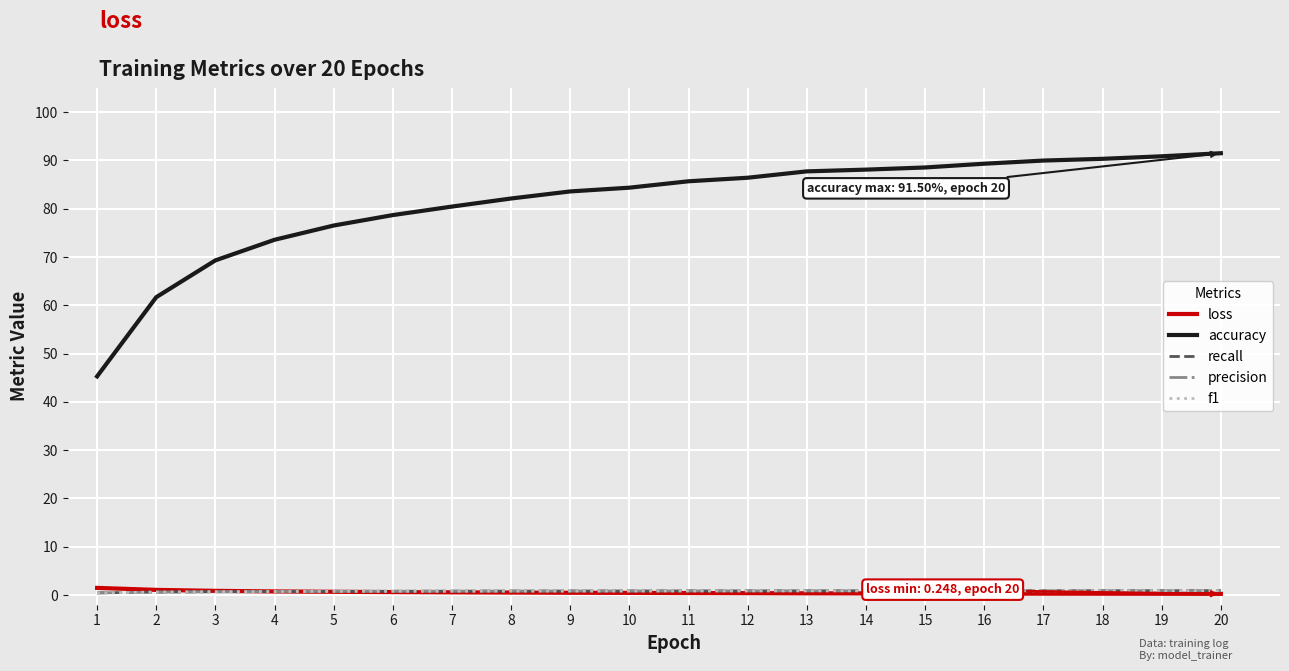

What is the maximum value for accuracy?

91.5